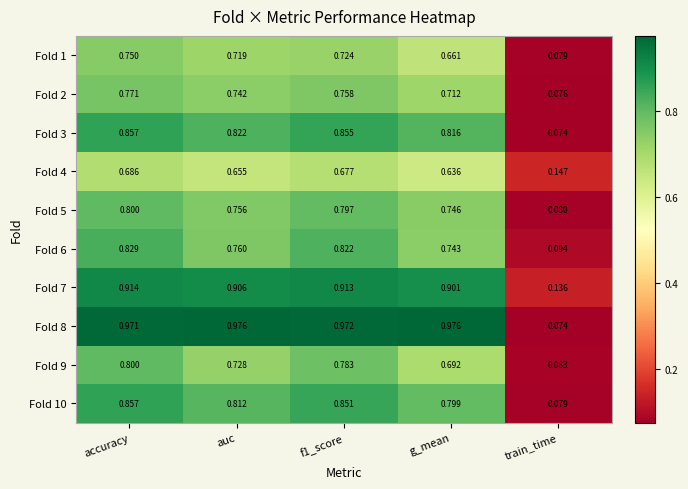

Which category has the lowest value in the Fold 1 series?

train_time